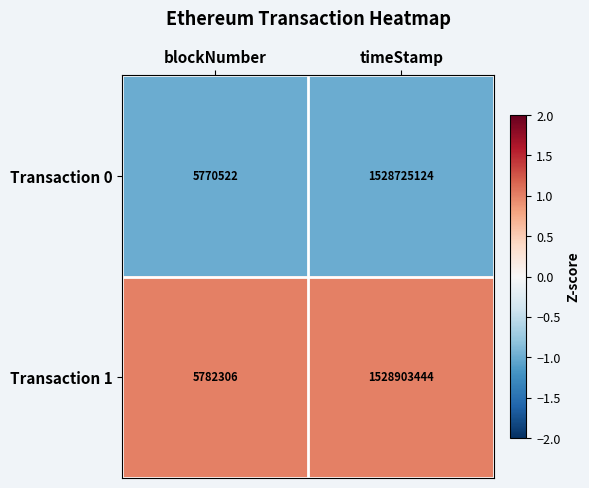

What is the difference between the Transaction 0 values at blockNumber and timeStamp?

1522954602